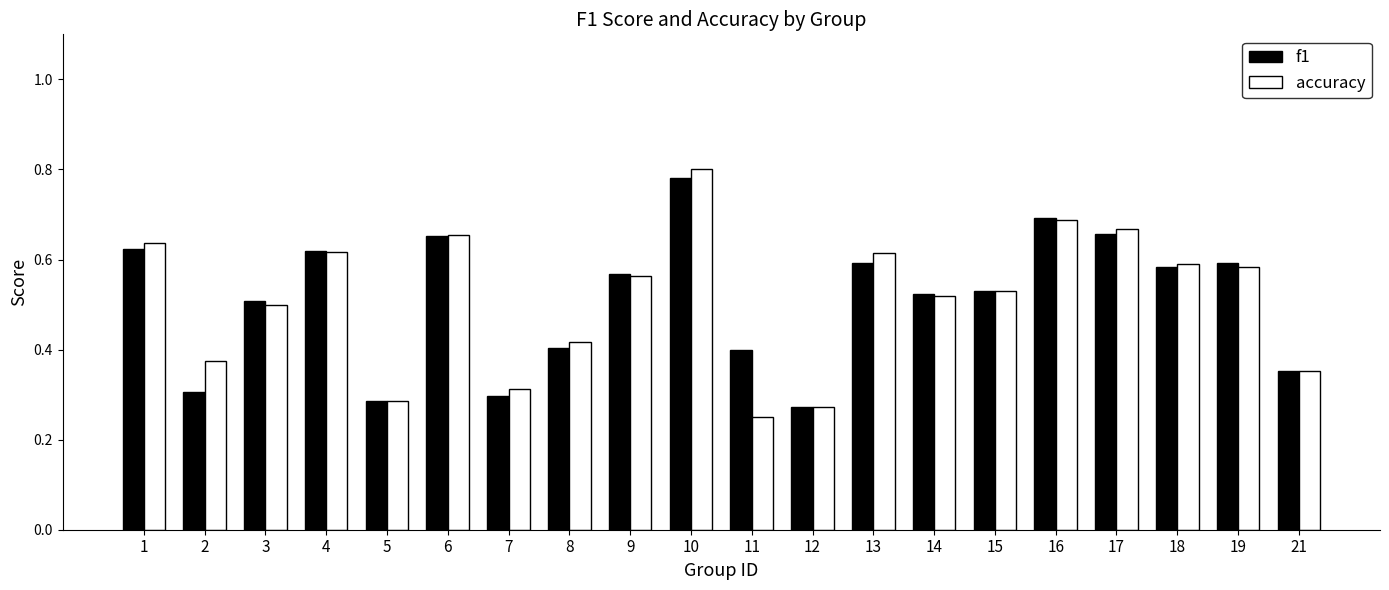

Is the value of accuracy at 4 greater than the value of f1 at 17?

No